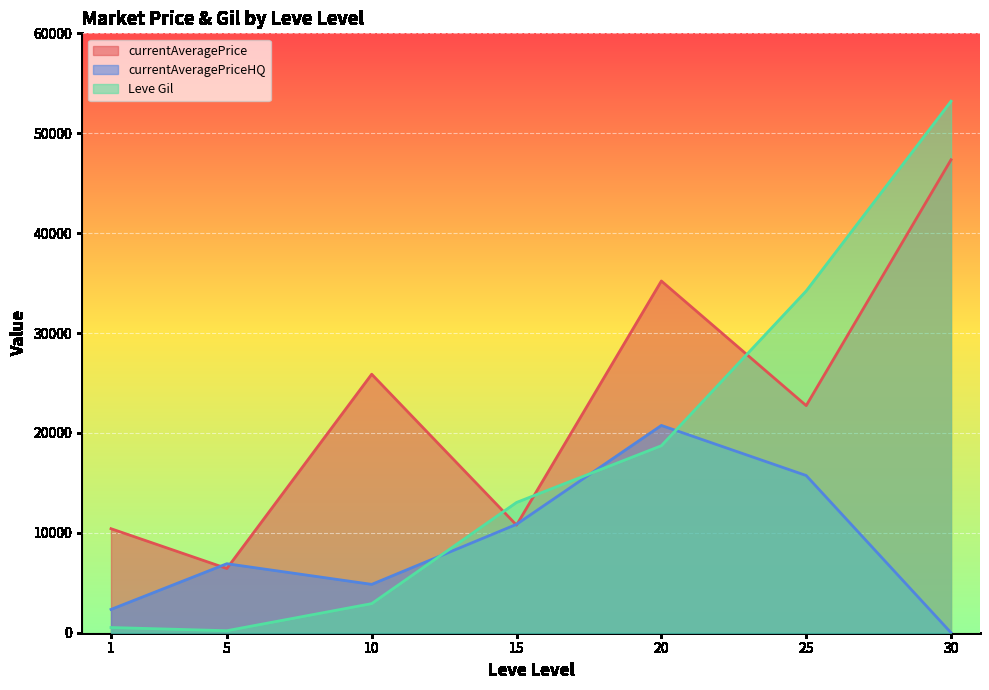

What is the difference between the highest and lowest values at 25?

18475.6